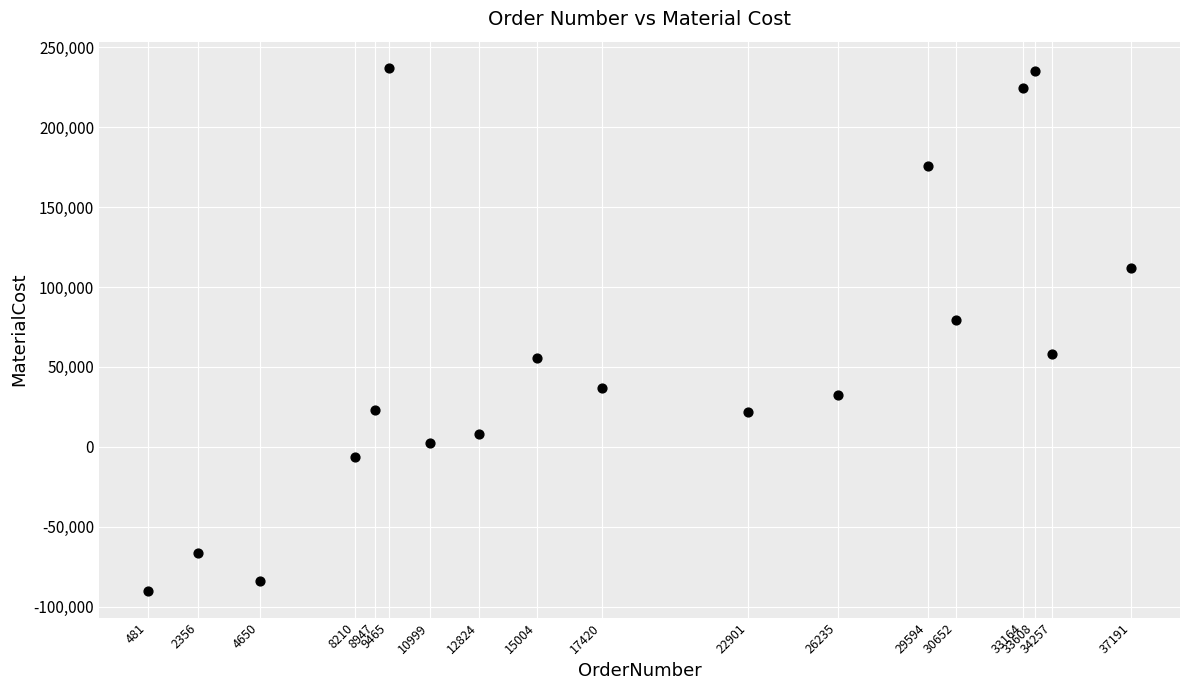

What is the range of X values (max minus min)?

36710.0